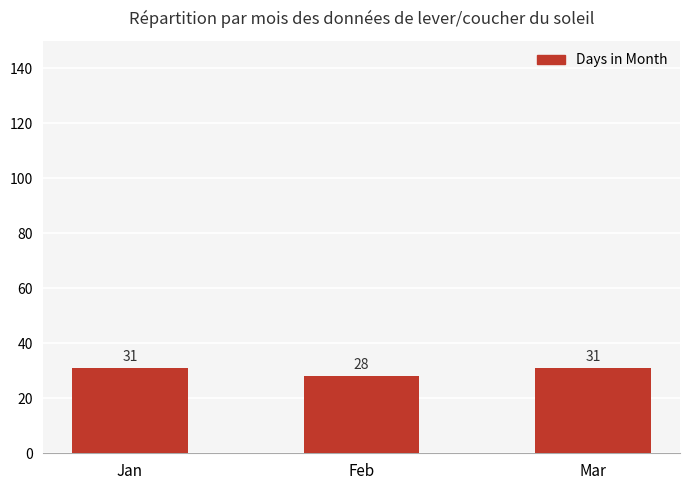

What is the maximum value shown in the chart?

31